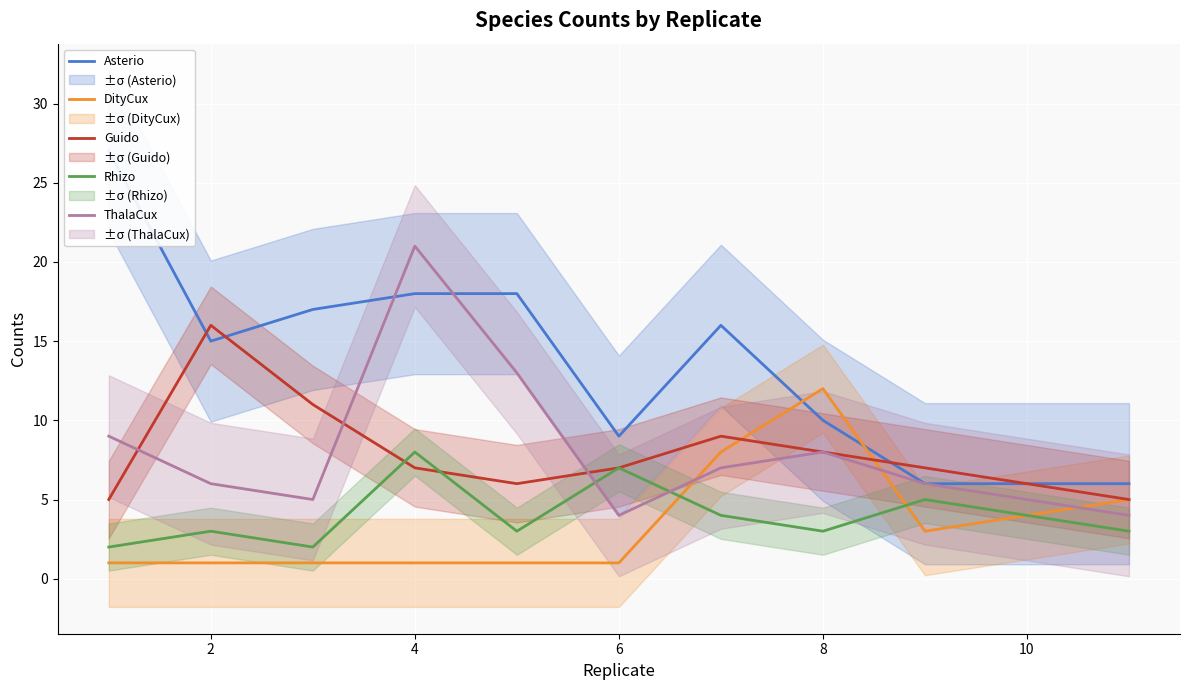

What is the maximum value for DityCux?

12